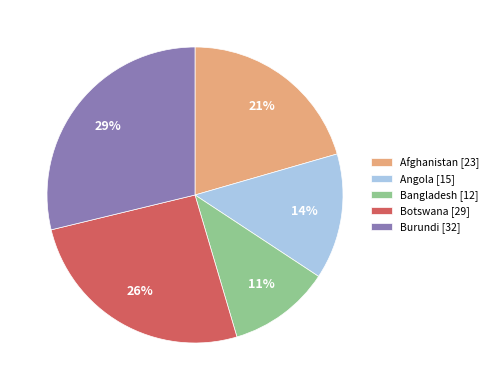

To the nearest percent, what is the combined percentage of Bangladesh [12] and Afghanistan [23]?

32%